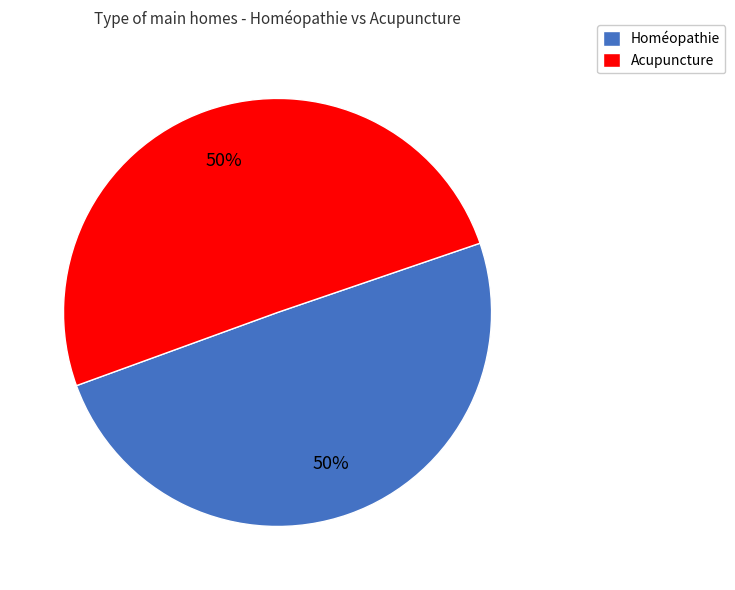

Count the number of slices in the pie.

2